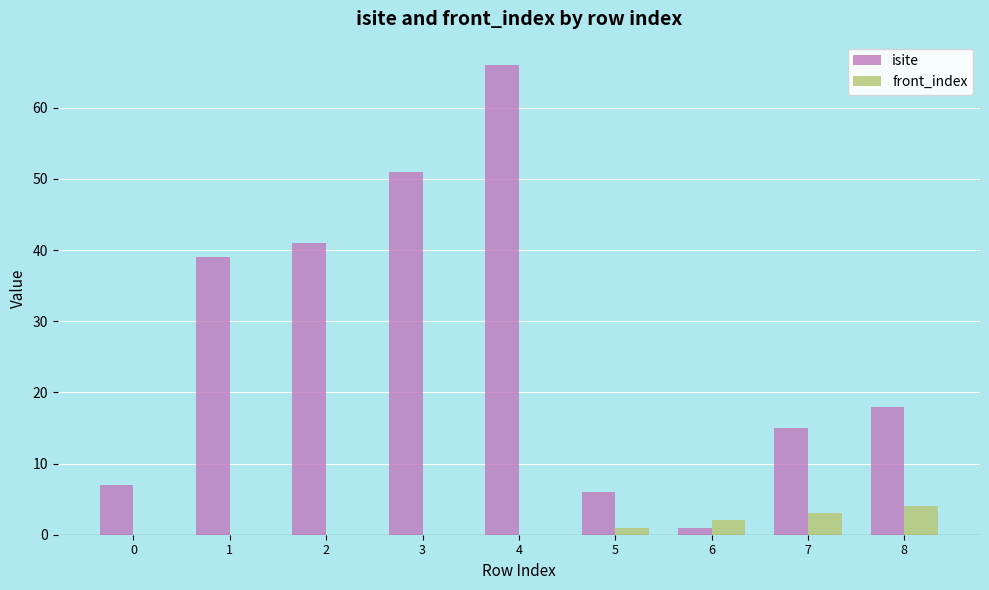

Where does the isite series first go above 18?

1